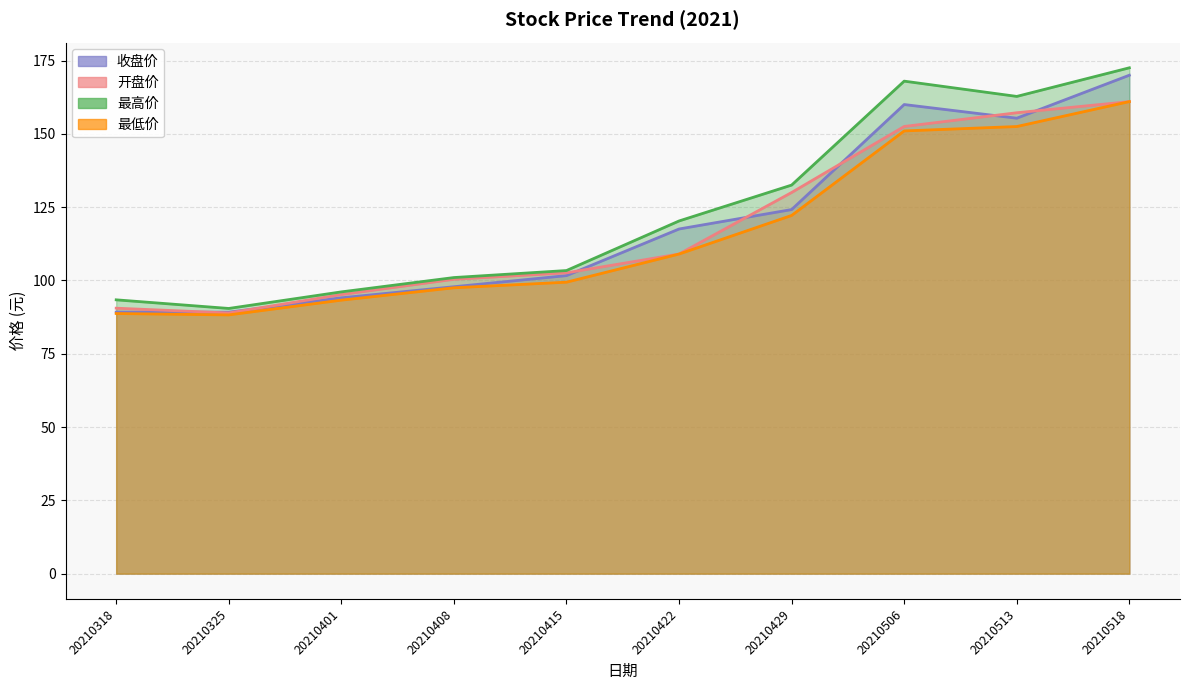

At which label is 最高价 closest to 131?

20210429